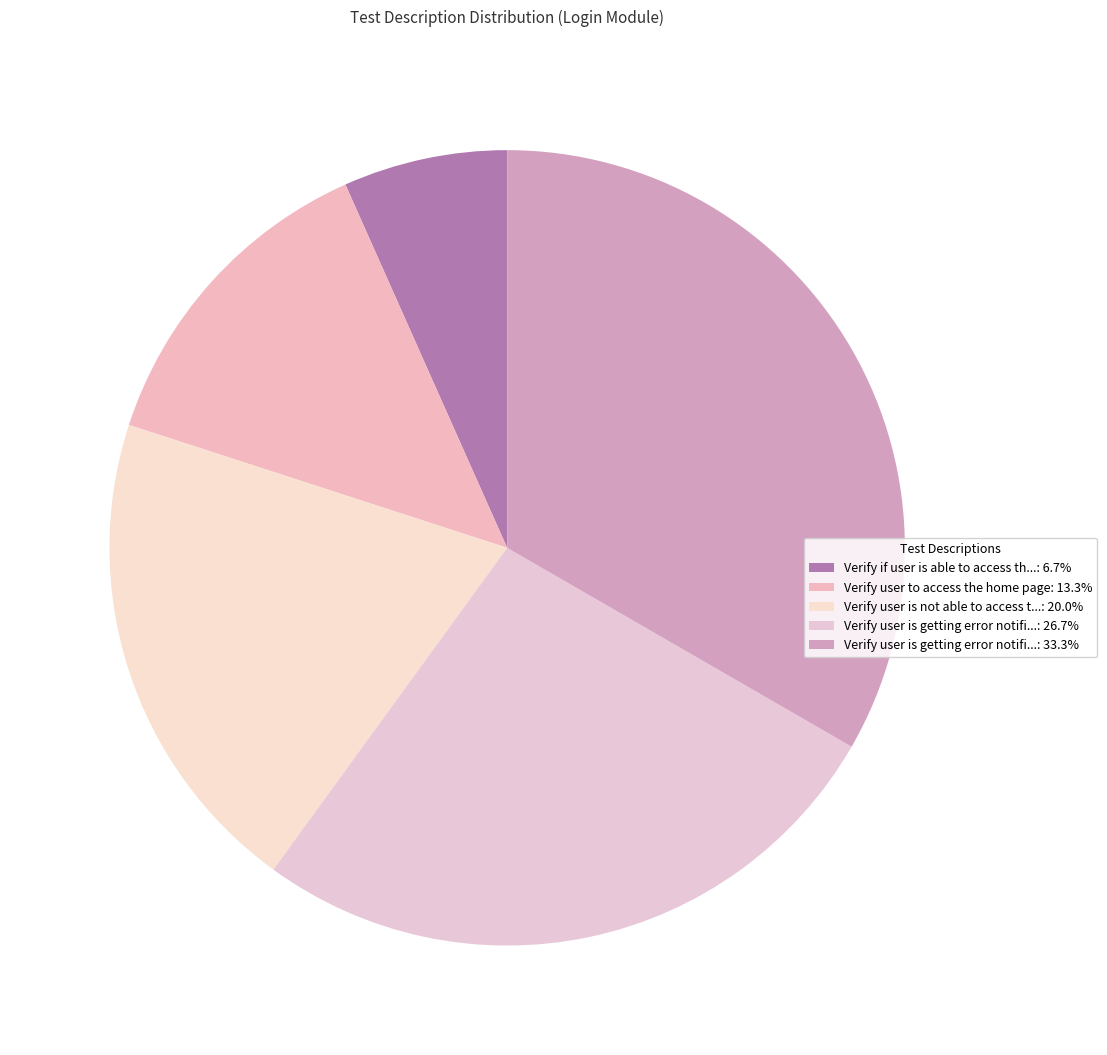

Which category has the smallest portion of the pie?

Verify if user is able to access the login